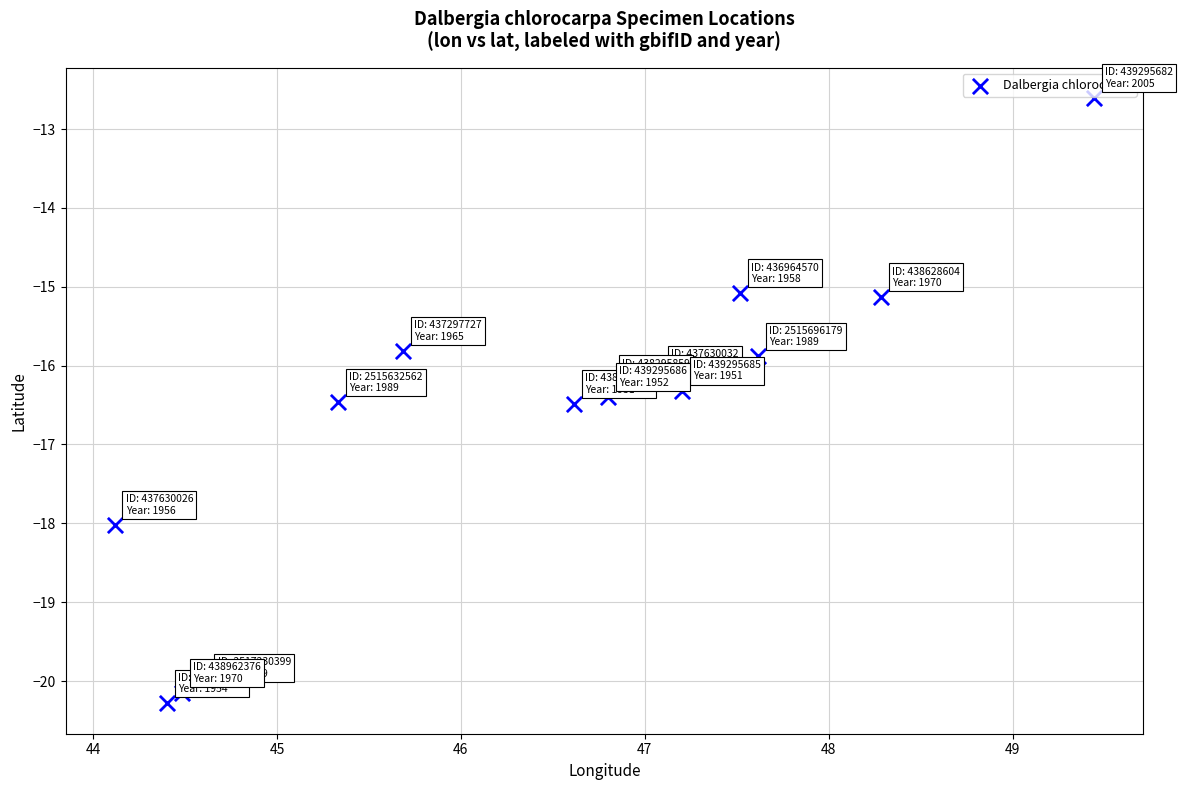

What is the range of X values (max minus min)?

5.3